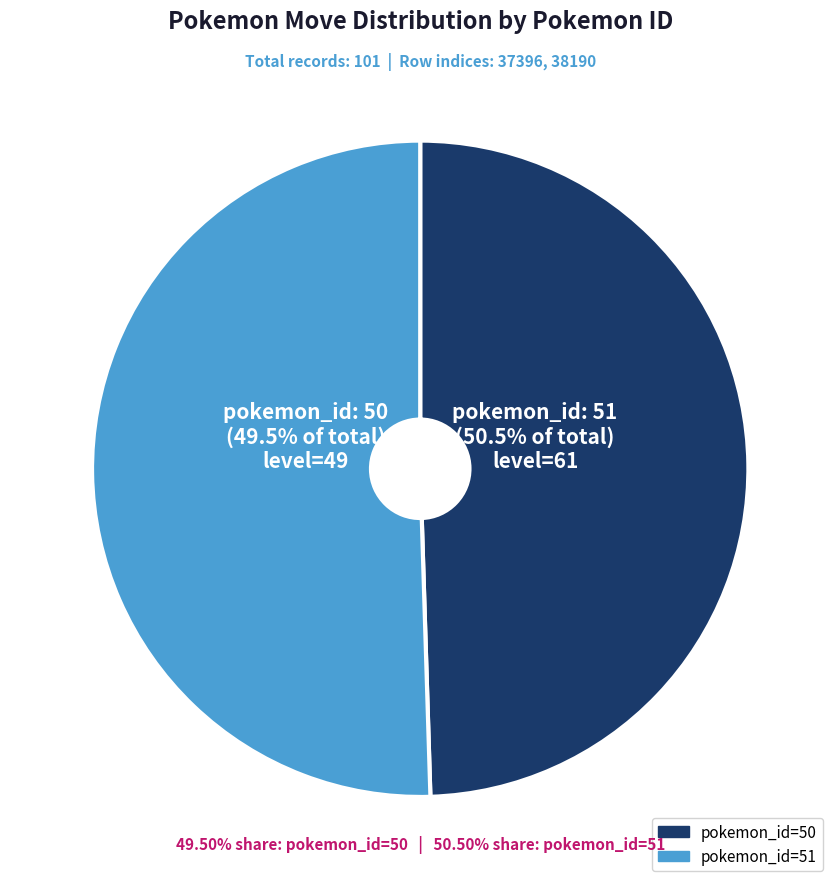

Rank the categories by value from highest to lowest.

pokemon_id=51
(version_group=3, move=90, level=61), pokemon_id=50
(version_group=3, move=90, level=49)